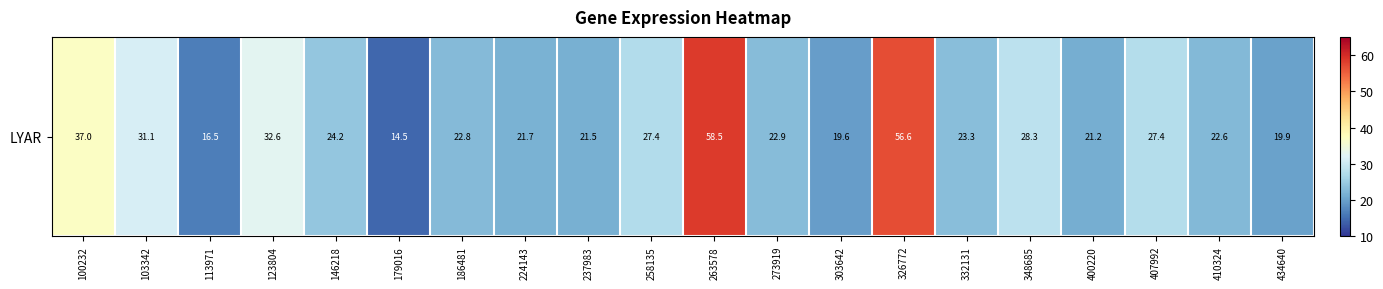

Which has a higher value, 303642 or 273919?

273919